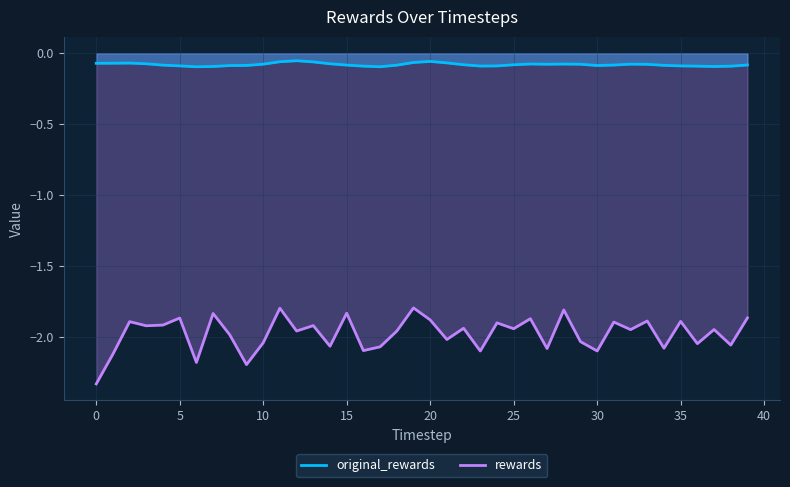

List the series in order of their overall mean, lowest first.

rewards, original_rewards